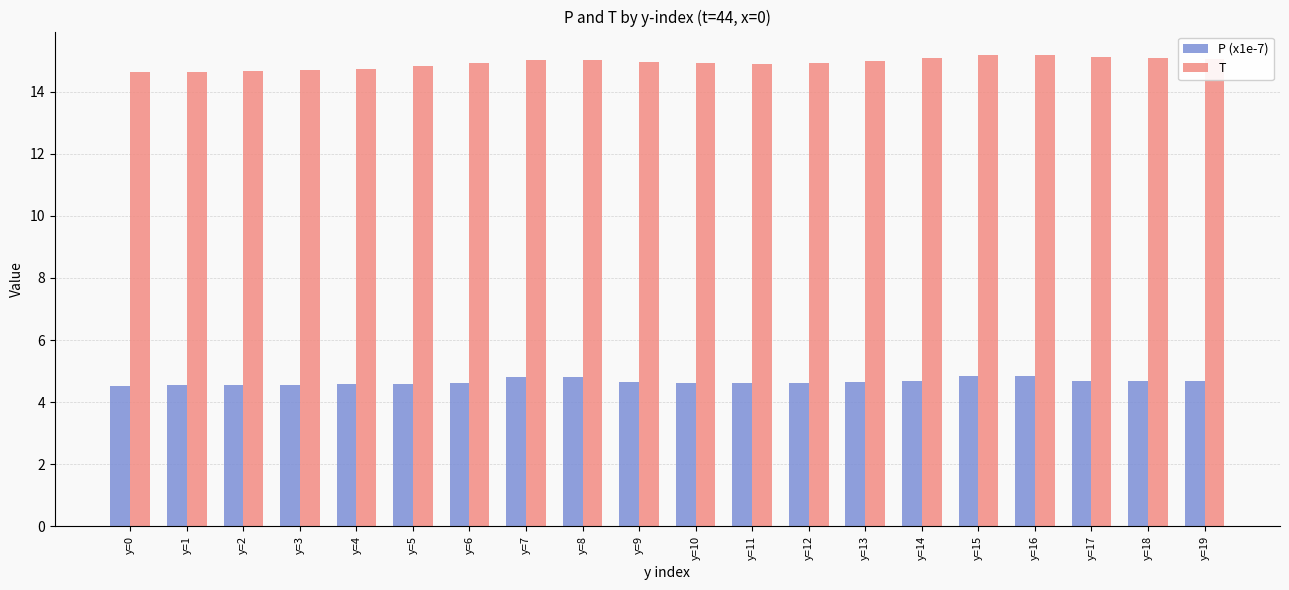

Rank the series at y=16 from lowest to highest value.

P (x1e-7), T